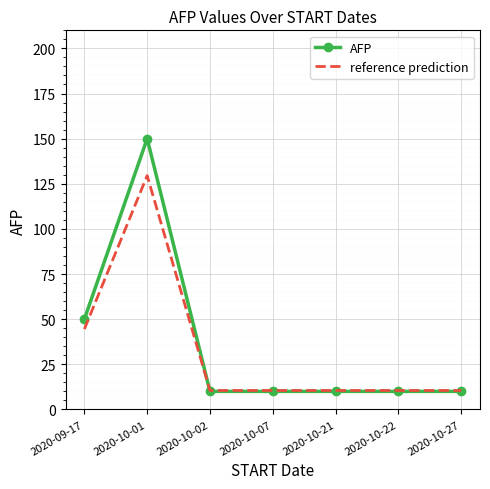

At which category is the sum across all series the highest?

2020-10-01